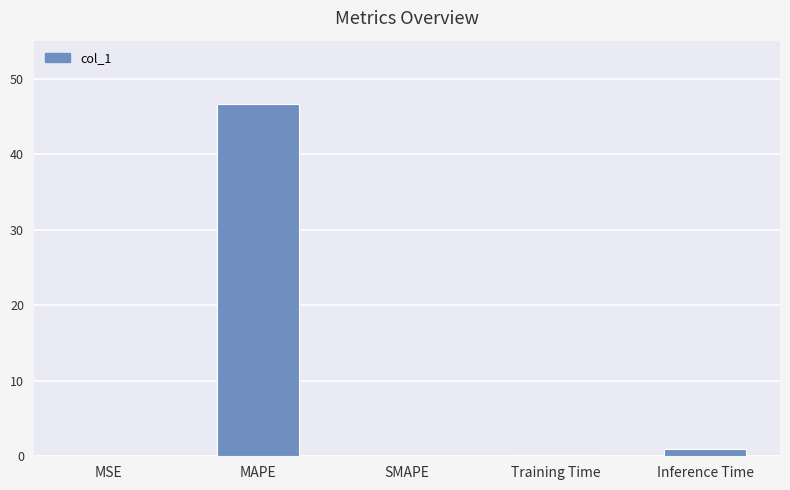

Which category has the highest value across all series?

MAPE